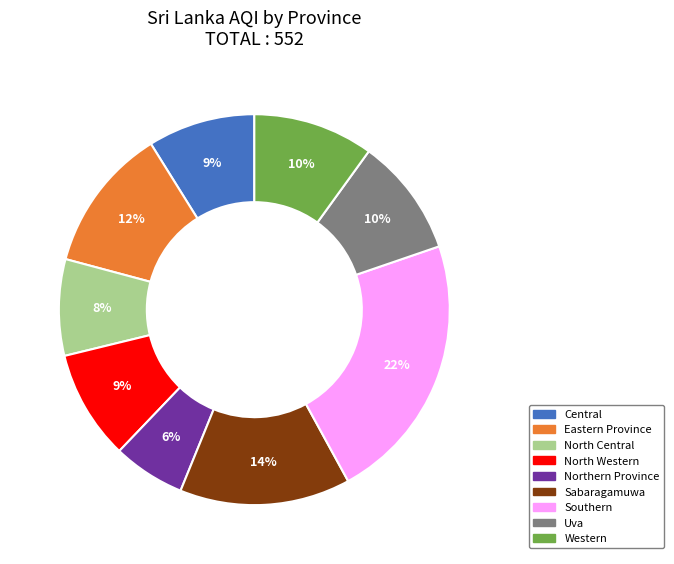

To the nearest percent, what percentage of the pie is Uva?

10%